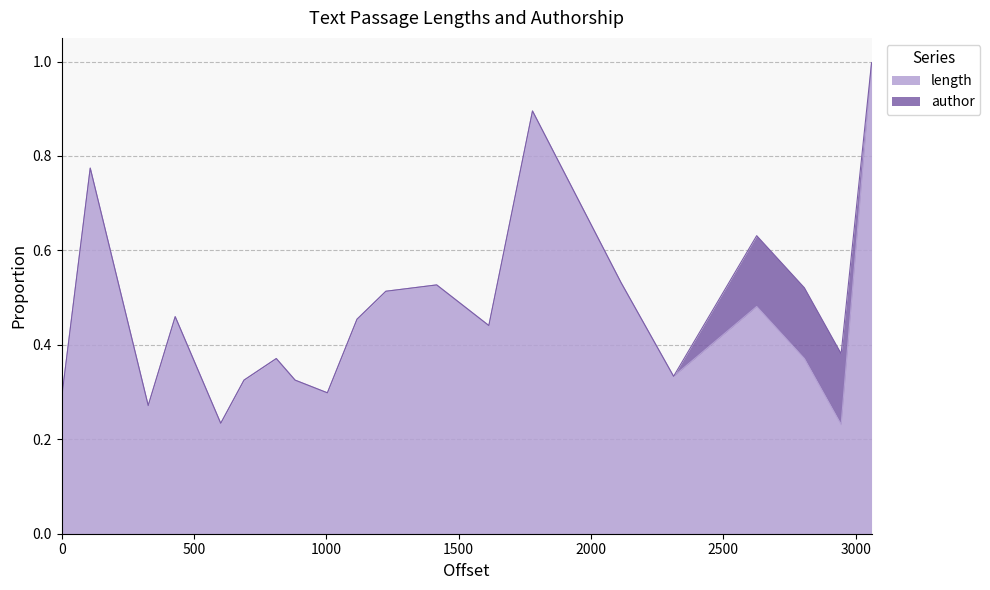

At which category does the chart reach its minimum across all series?

2945